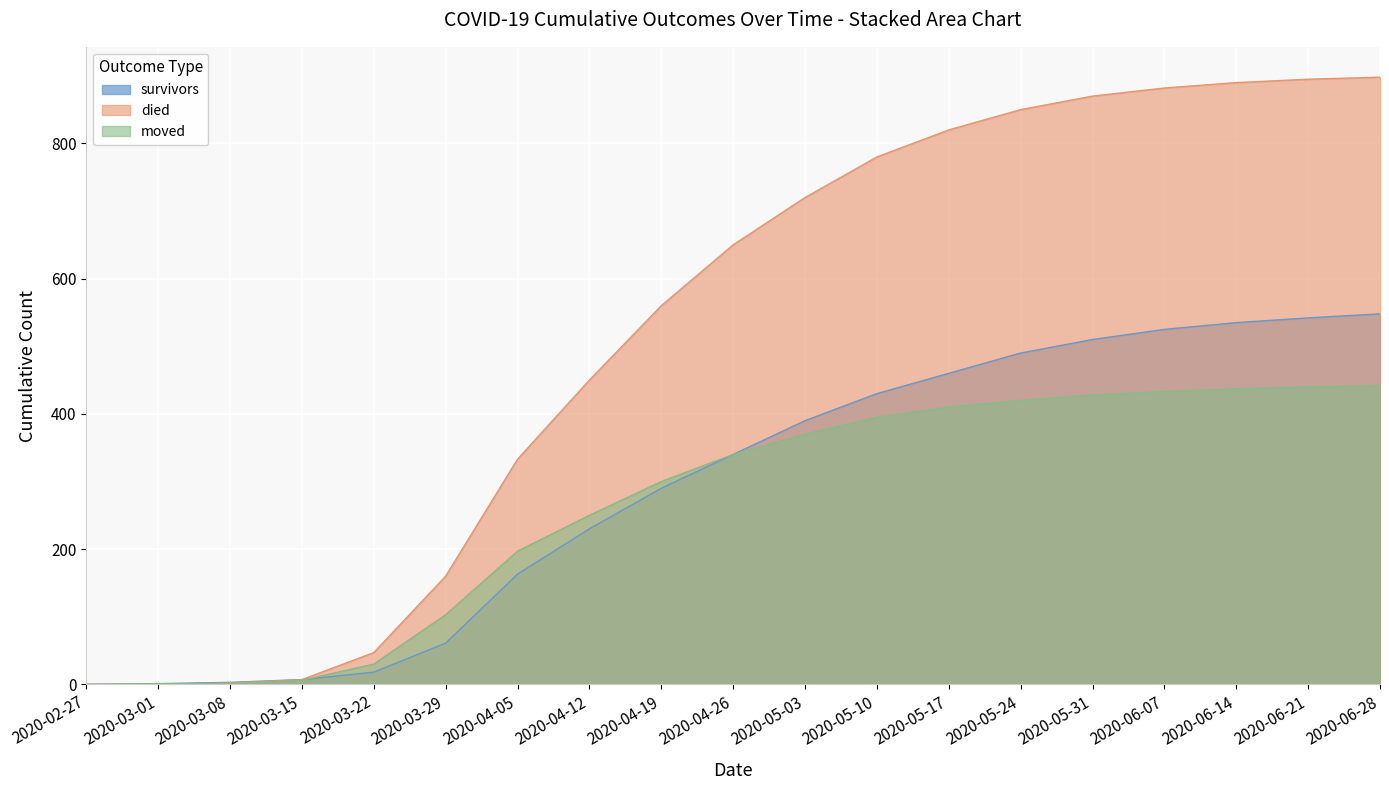

Rank the series by their maximum value, from highest to lowest.

died, survivors, moved